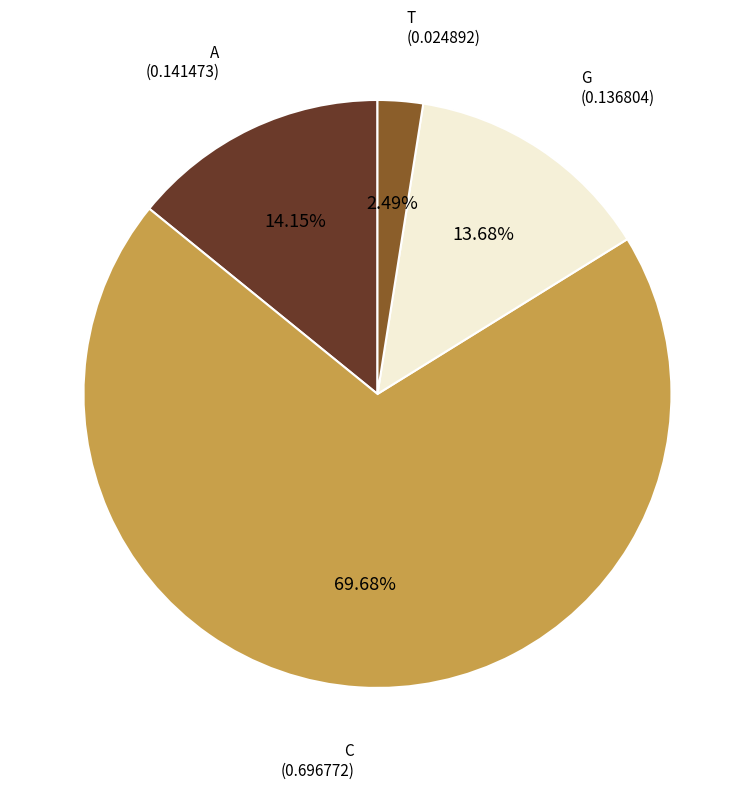

What percentage is the G slice, to the nearest percent?

14%